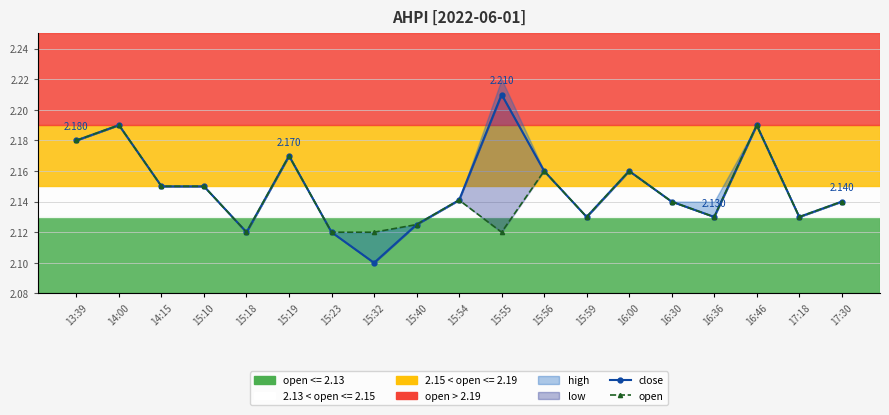

Rank the categories by open value from highest to lowest.

14:00, 16:46, 13:39, 15:19, 15:56, 16:00, 14:15, 15:10, 15:54, 16:30, 17:30, 15:59, 16:36, 17:18, 15:40, 15:18, 15:23, 15:32, 15:55